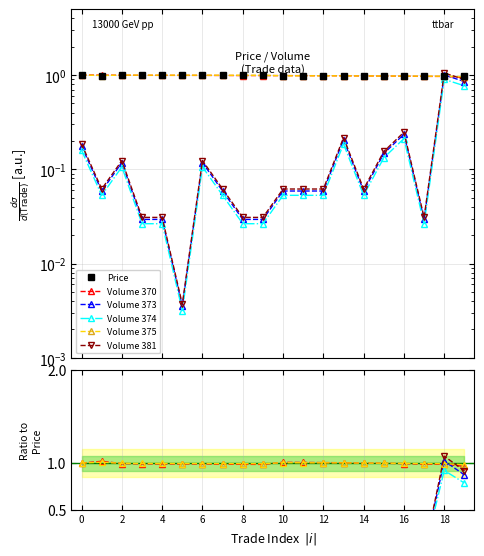

True or false: Volume has more than 2 points higher than both neighbors.

False